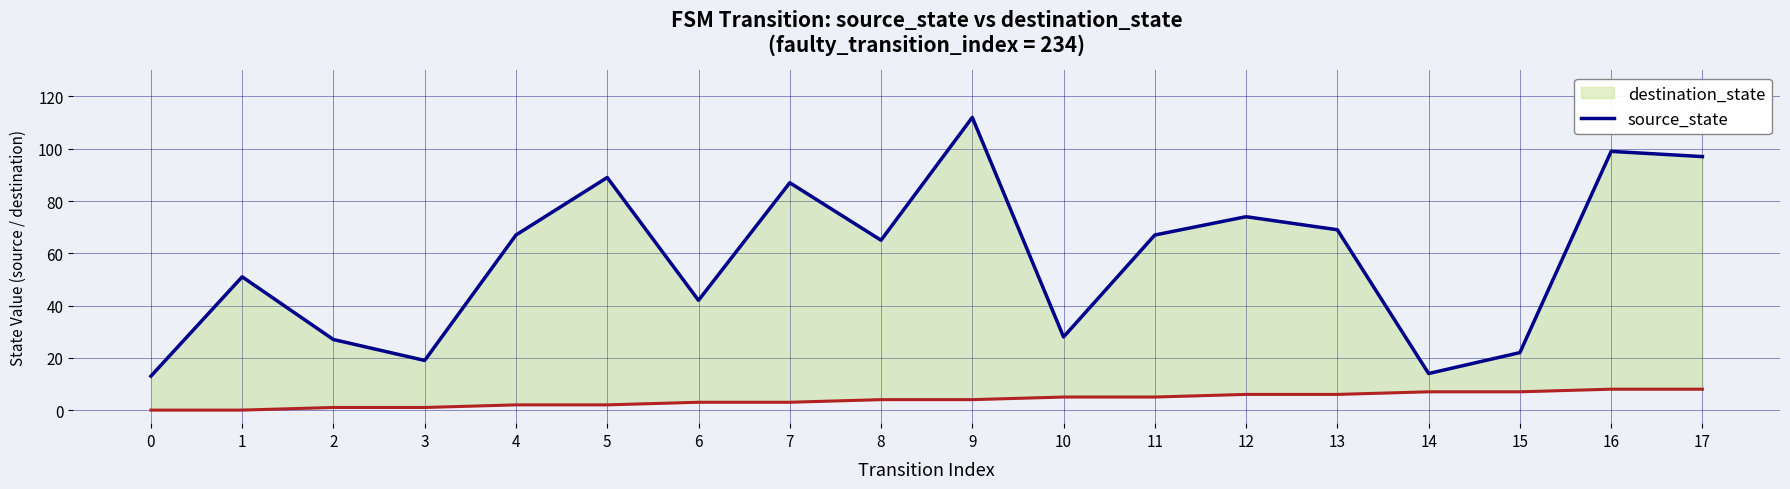

At which label does source_state first exceed 4?

10